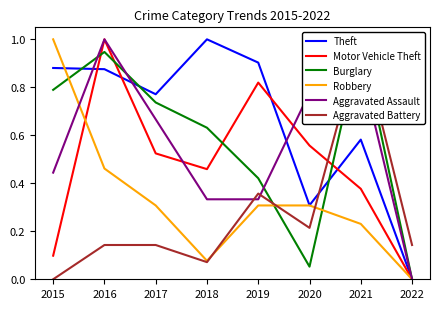

The value of Theft at 2019 is 0.9. True or false?

True